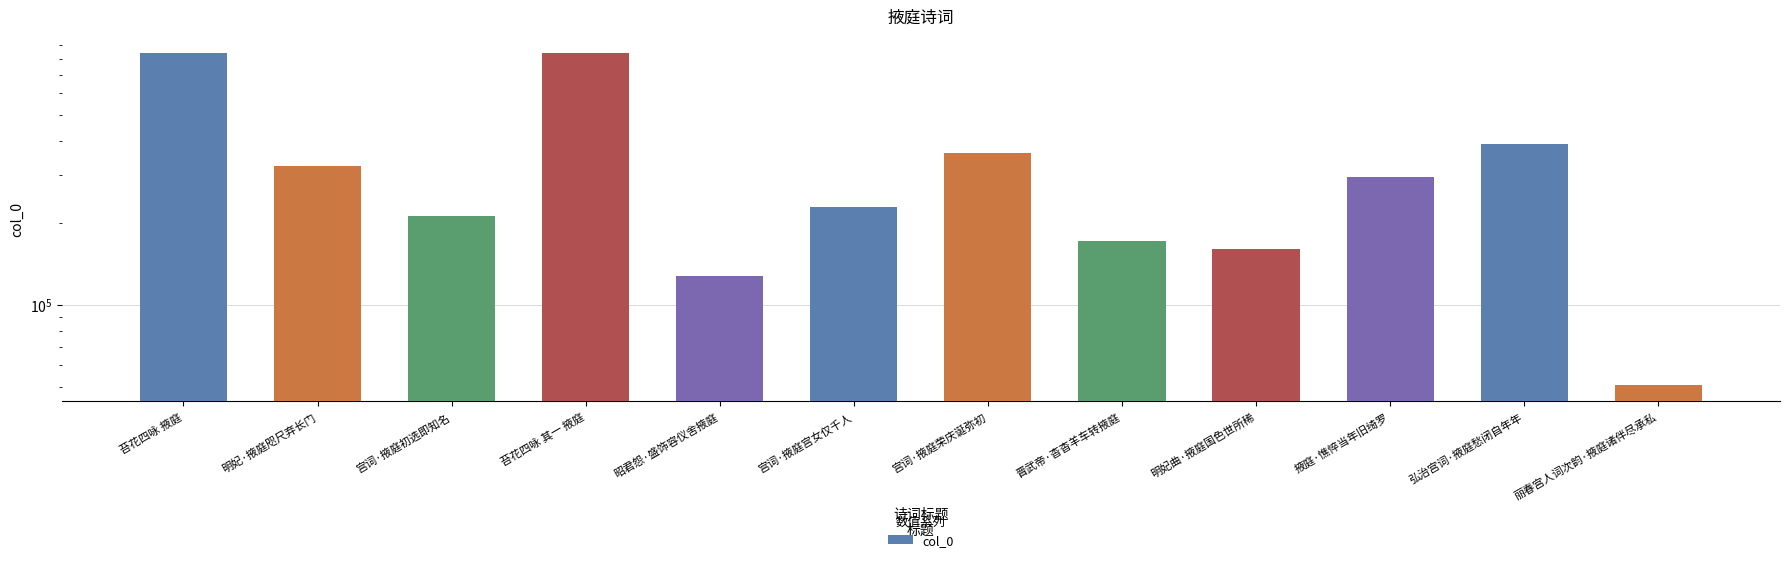

The chart shows a value of 539770 at 明妃·掖庭咫尺弃长门. True or false?

False